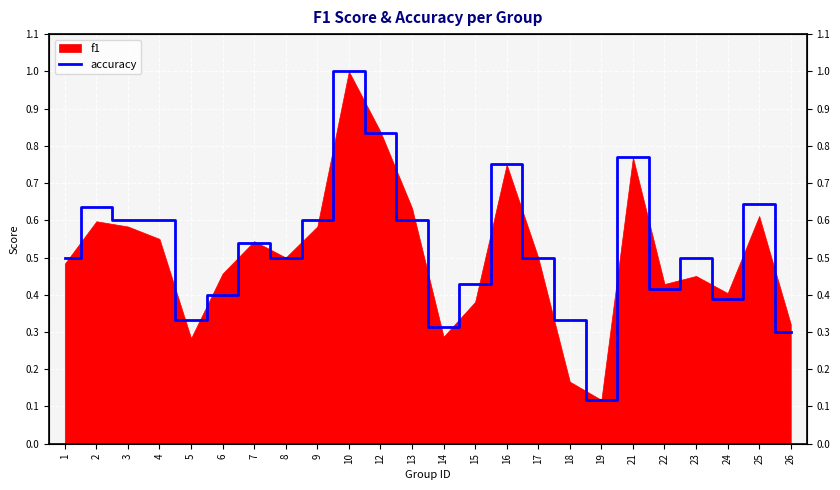

How many values are between 0 and 1?

24